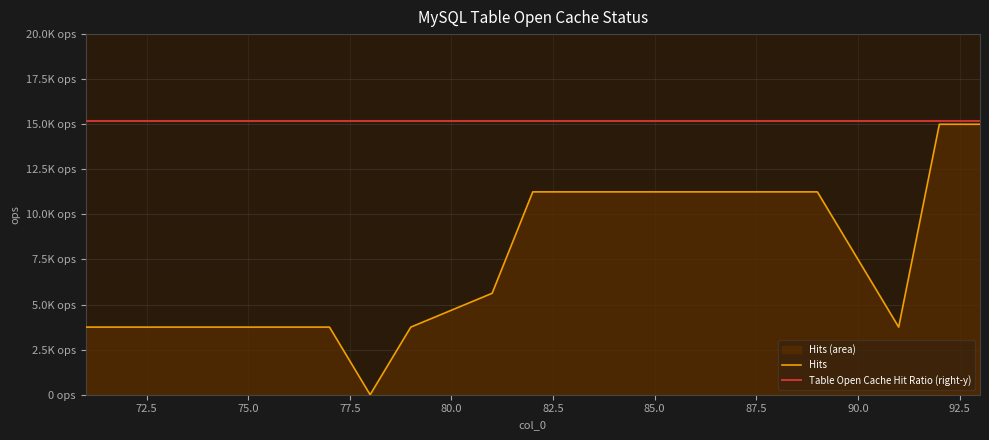

True or false: Hits has more than 0 interior local peaks.

False